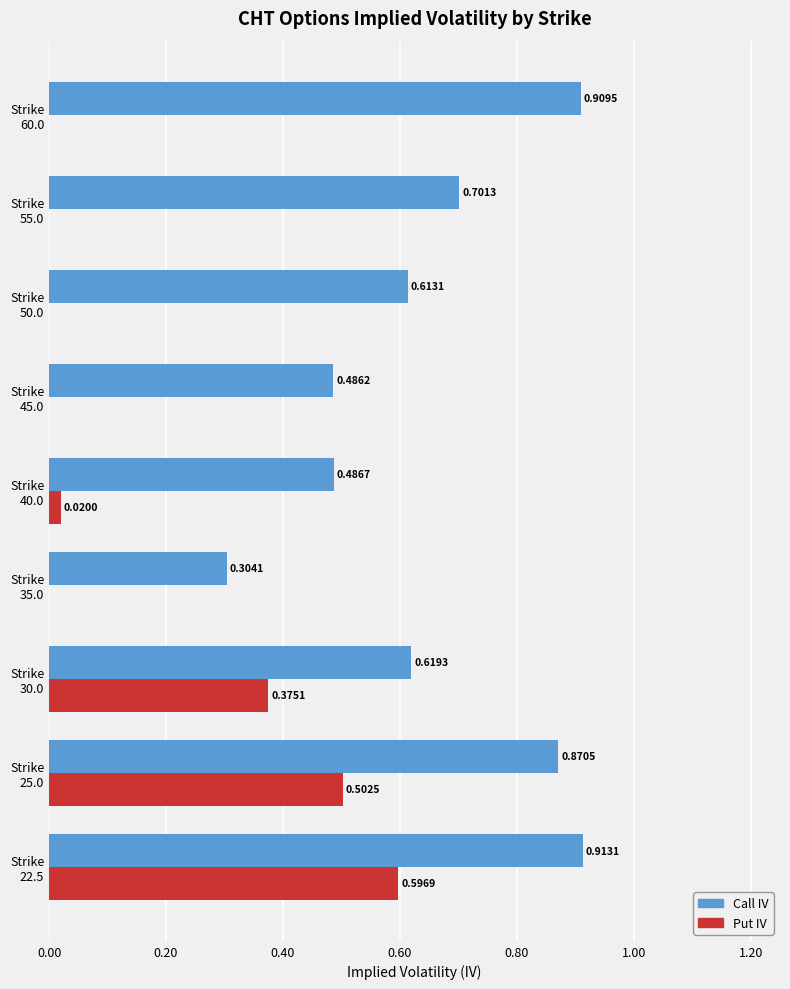

Count the number of data series in this chart.

2